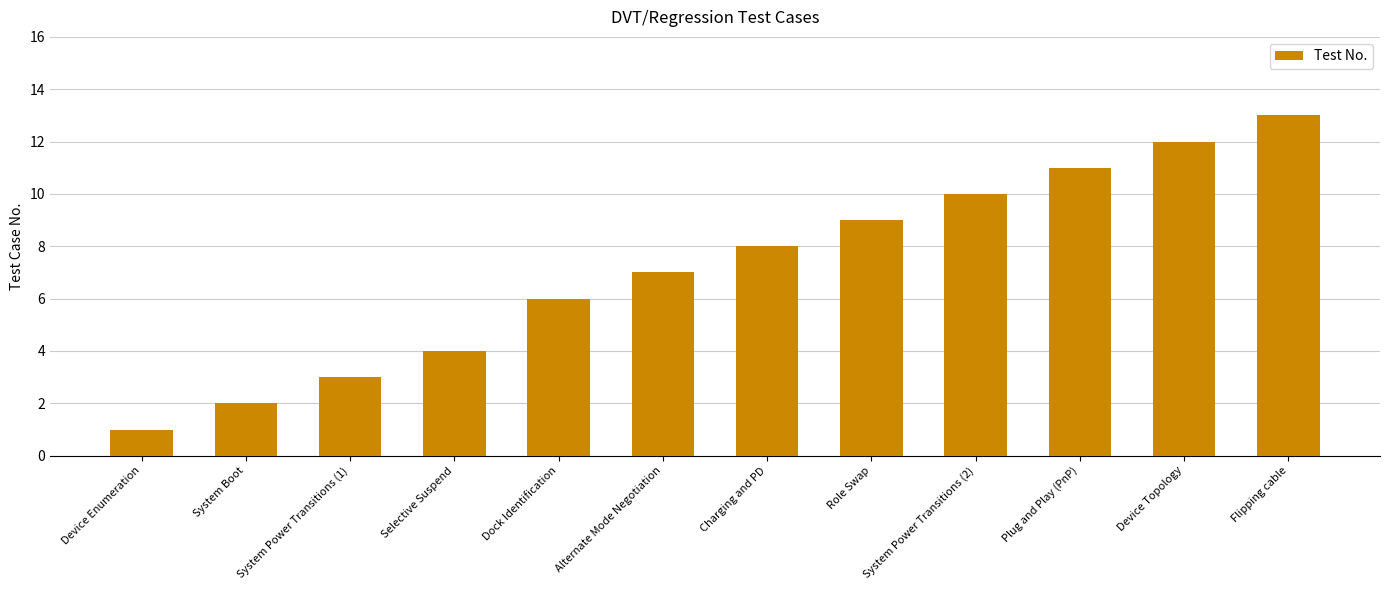

Reading right to left, extract all data points from this chart.

13	12	11	10	9	8	7	6	4	3	2	1